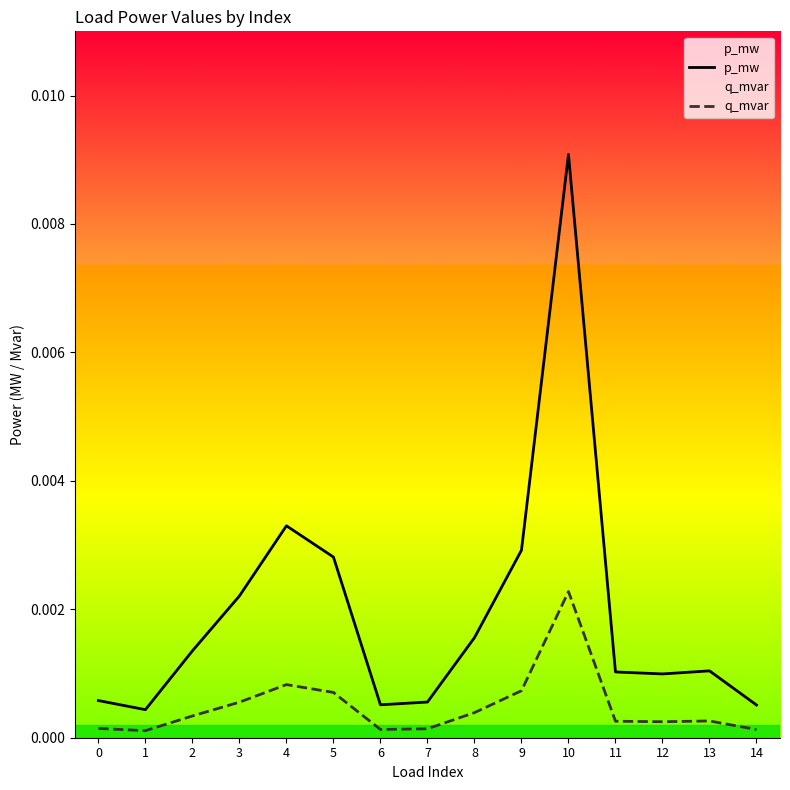

Count the number of data series in this chart.

2